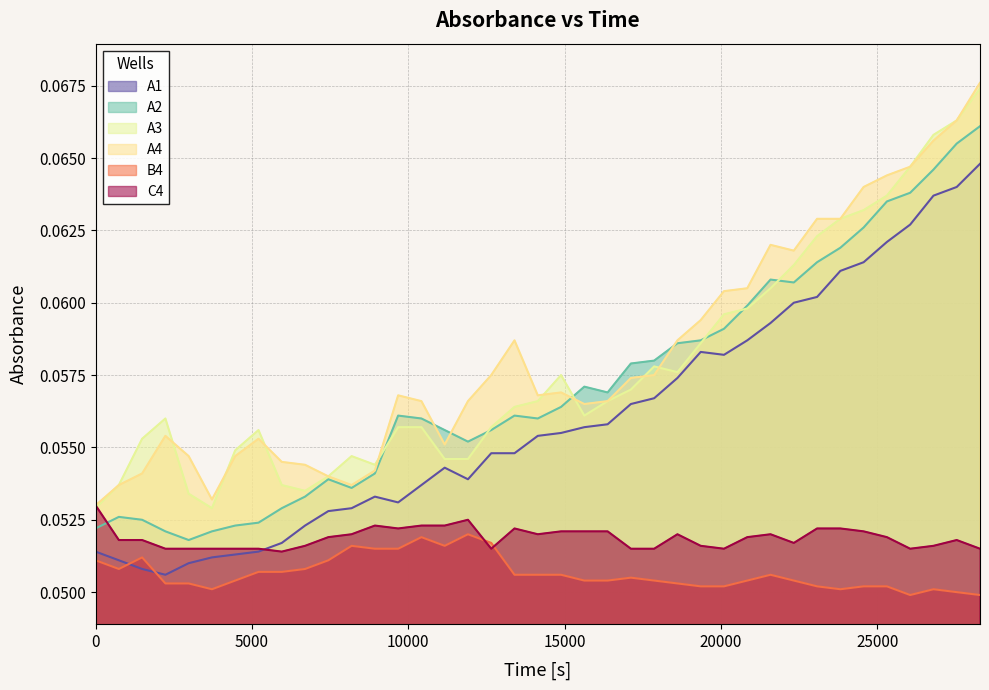

How many interior local valleys does the A2 series have?

6